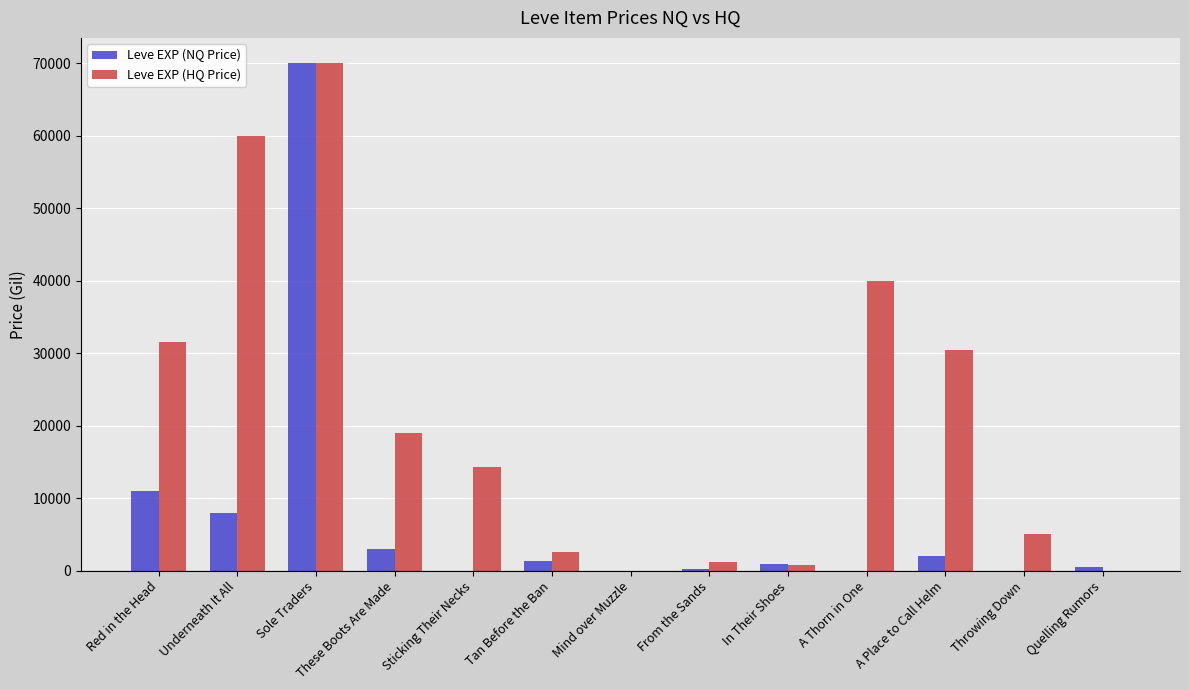

What is the sum of the Leve EXP (HQ Price) values at Mind over Muzzle and Red in the Head?

31500.0